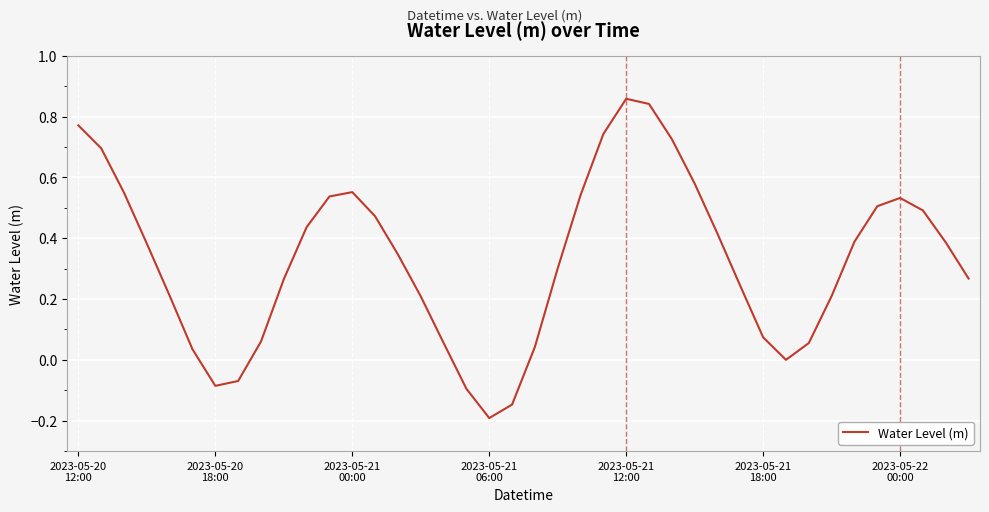

Is this an area chart (filled region under the line)?

No